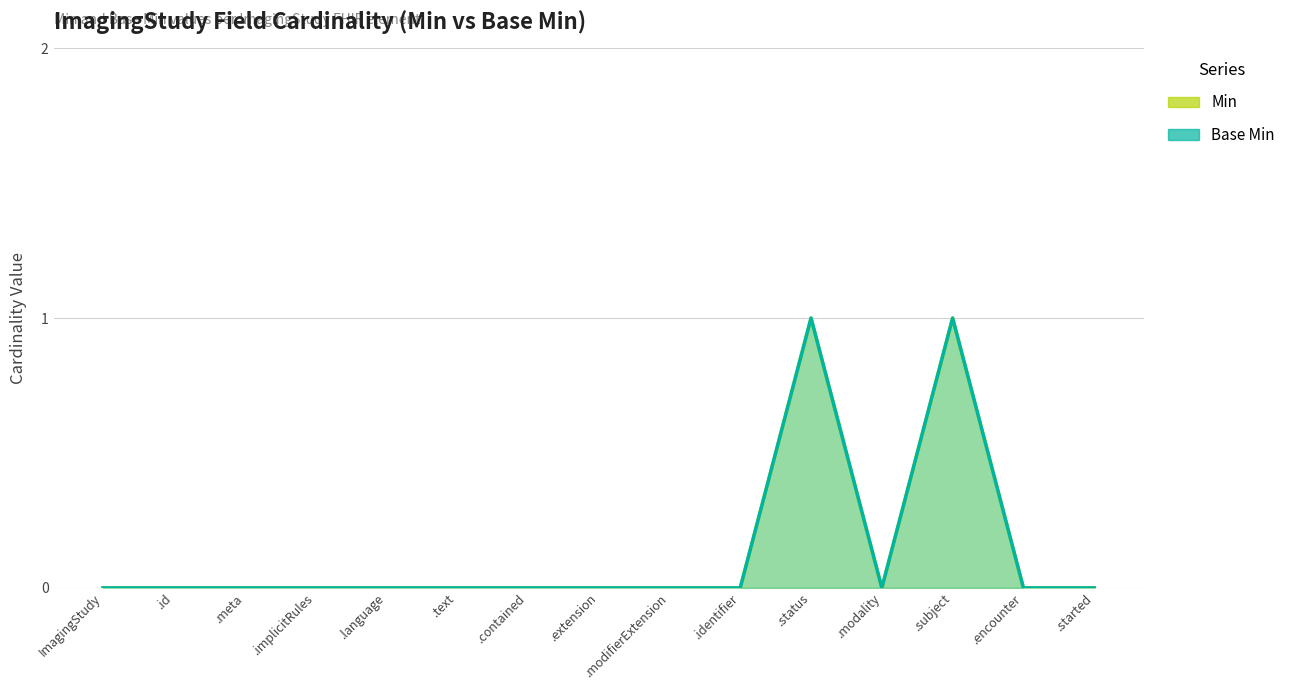

What is the greatest value displayed?

1